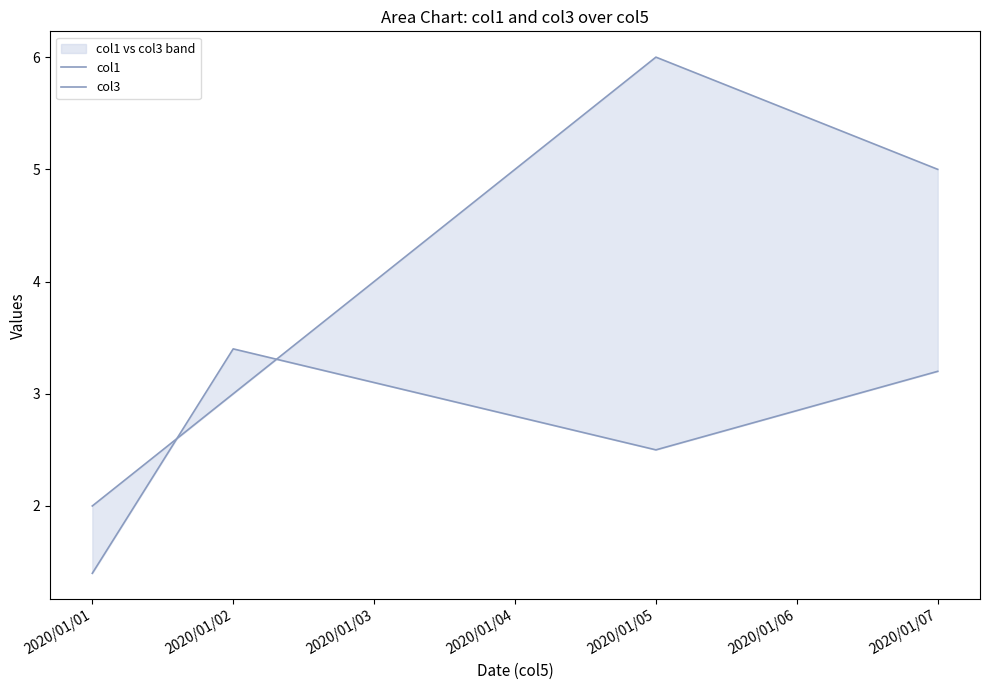

Reading right to left, list all the values displayed in this chart.

col1: 2020/01/04=5.0	2020/01/03=6.0	2020/01/02=3.0	2020/01/01=2.0
col3: 2020/01/04=3.2	2020/01/03=2.5	2020/01/02=3.4	2020/01/01=1.4